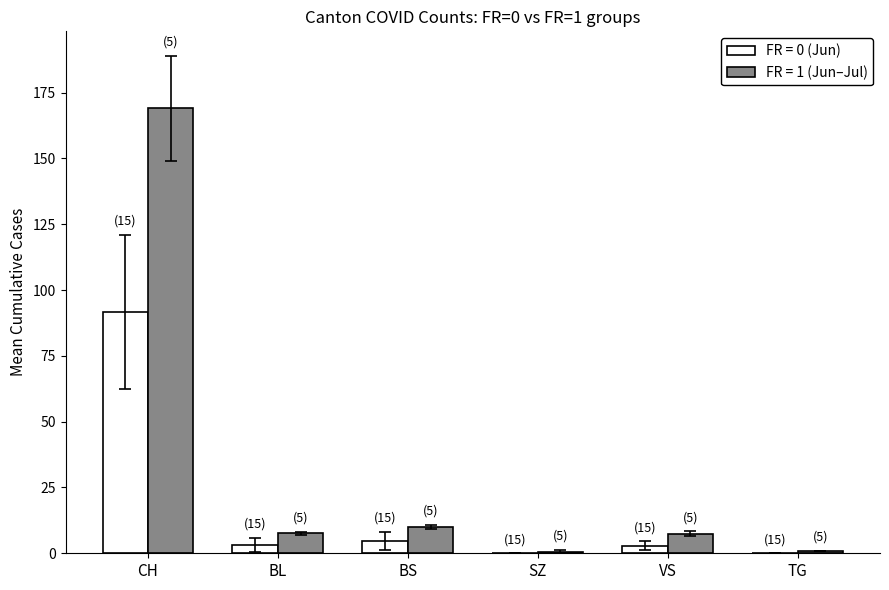

Which series has the largest total across all categories?

FR = 1 (Jun–Jul)